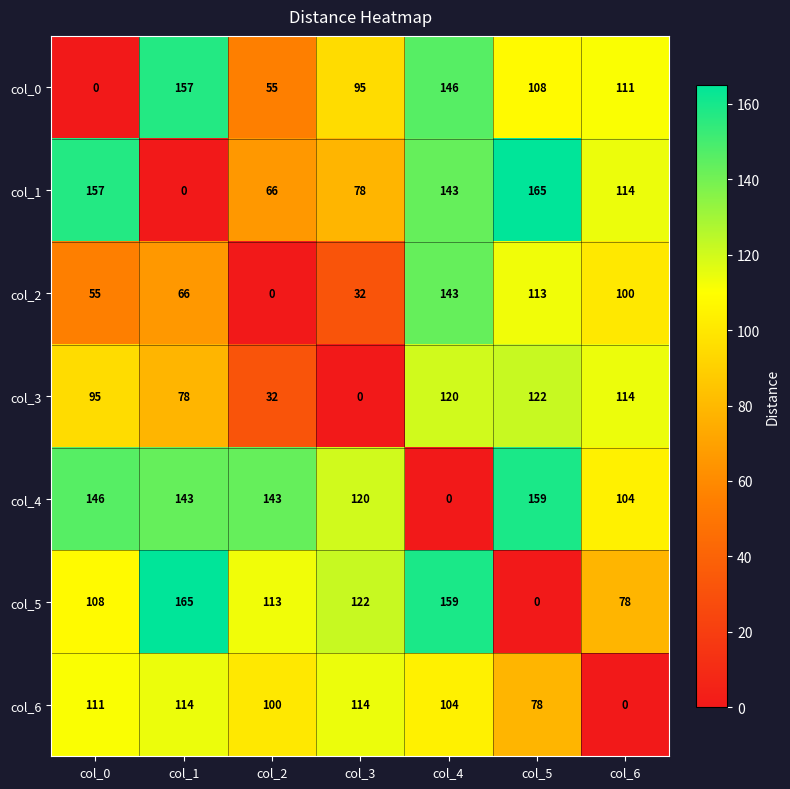

What is the total value across all series at col_4?

815